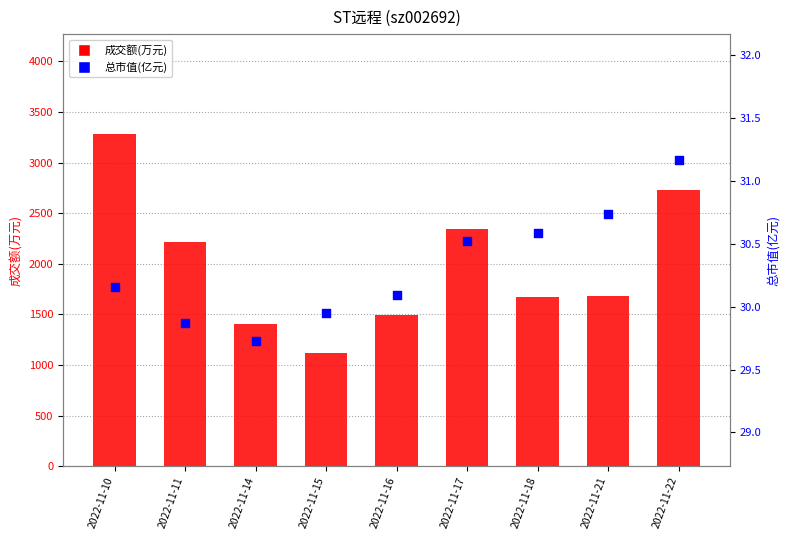

Which series contains the highest Y value?

成交额(万元)